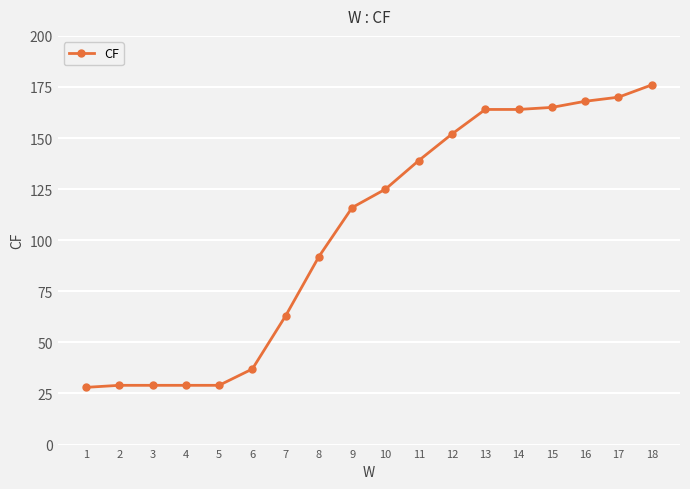

What is the value of the 5th point from the left?

29